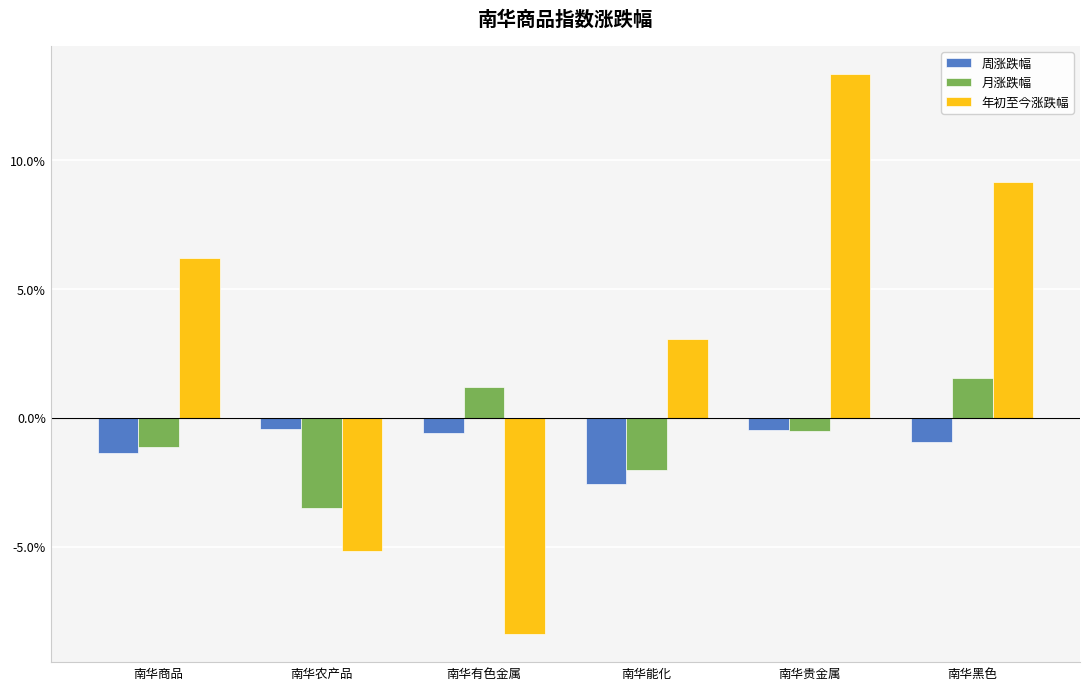

True or false: 年初至今涨跌幅 has a value of -0.1 at 南华农产品.

False